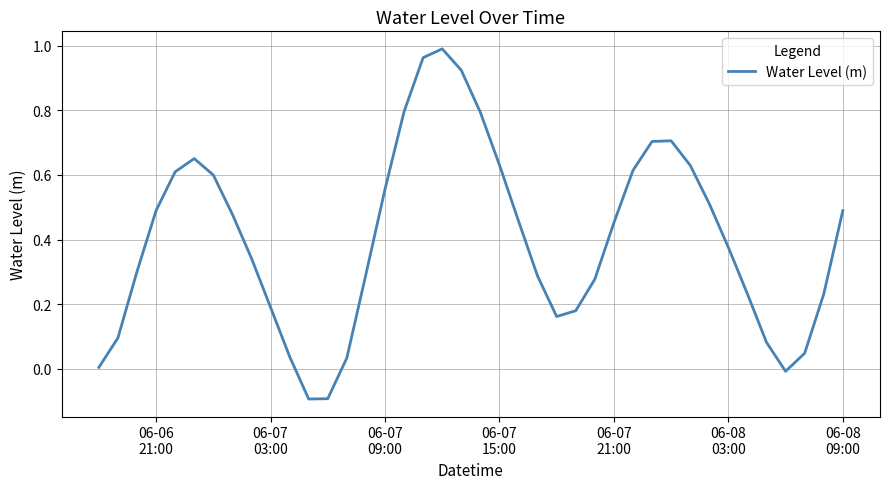

What is the difference between the maximum and minimum values?

1.1